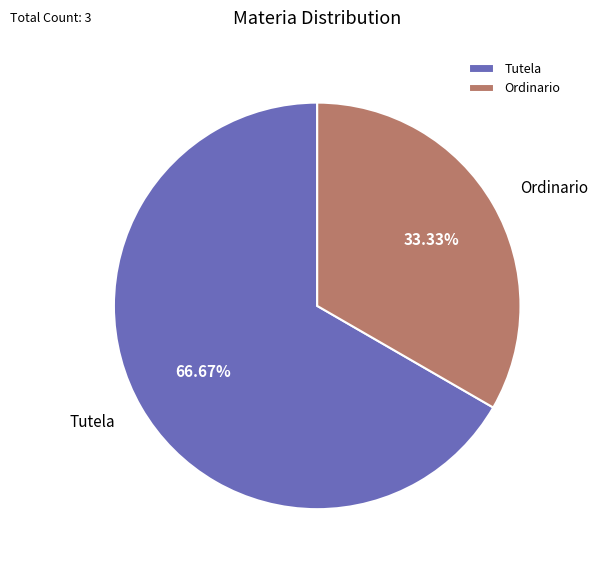

To the nearest percent, what is the difference between the Tutela and Ordinario slice percentages?

33%